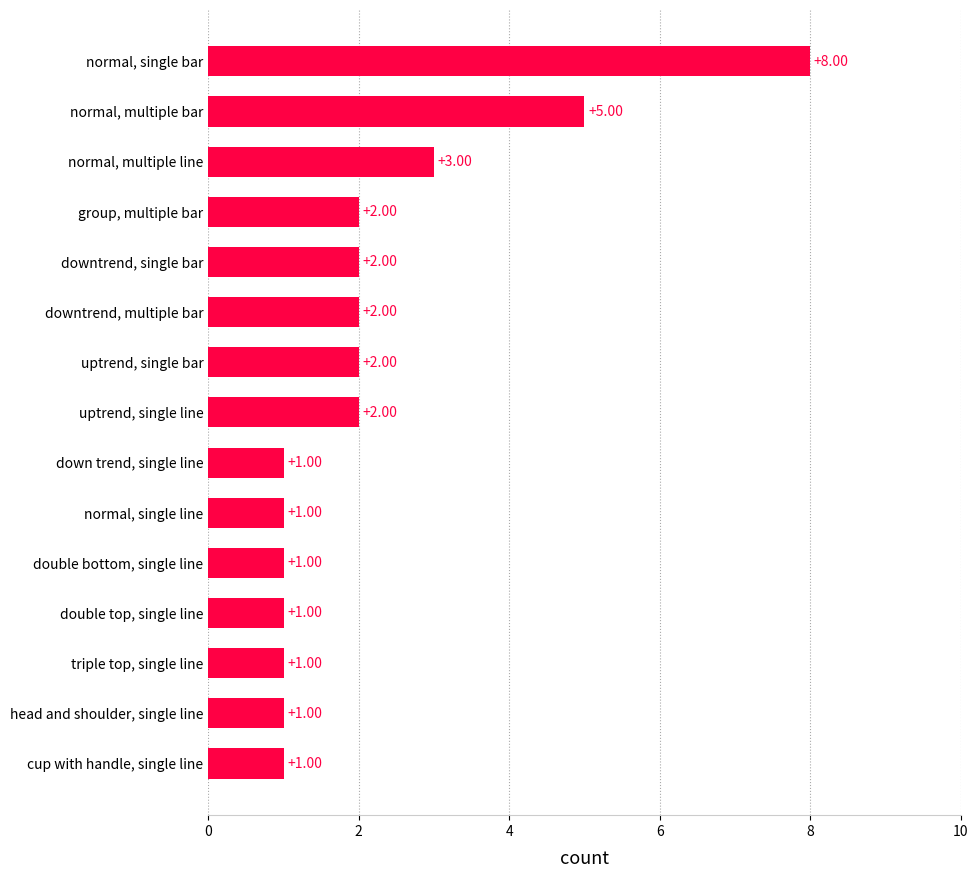

How many bars are there in total?

15